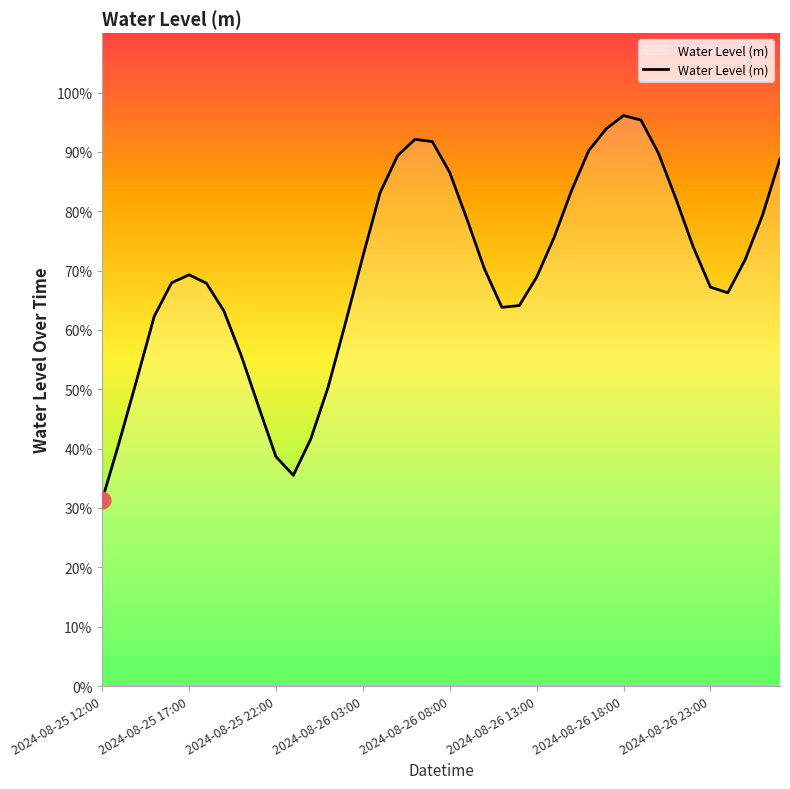

Reading right to left, what are all the values shown in this chart?

0.9	0.8	0.7	0.7	0.7	0.7	0.8	0.9	1.0	1.0	0.9	0.9	0.8	0.8	0.7	0.6	0.6	0.7	0.8	0.9	0.9	0.9	0.9	0.8	0.7	0.6	0.5	0.4	0.4	0.4	0.5	0.6	0.6	0.7	0.7	0.7	0.6	0.5	0.4	0.3